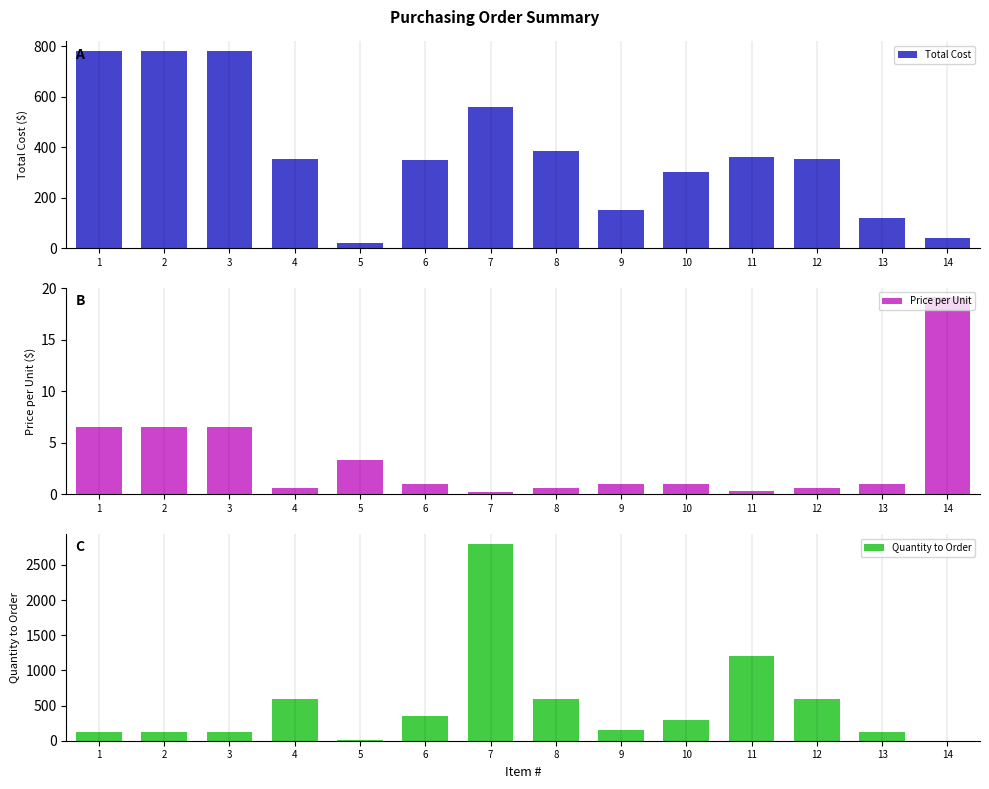

Which category has the highest value in the Total Cost series?

1